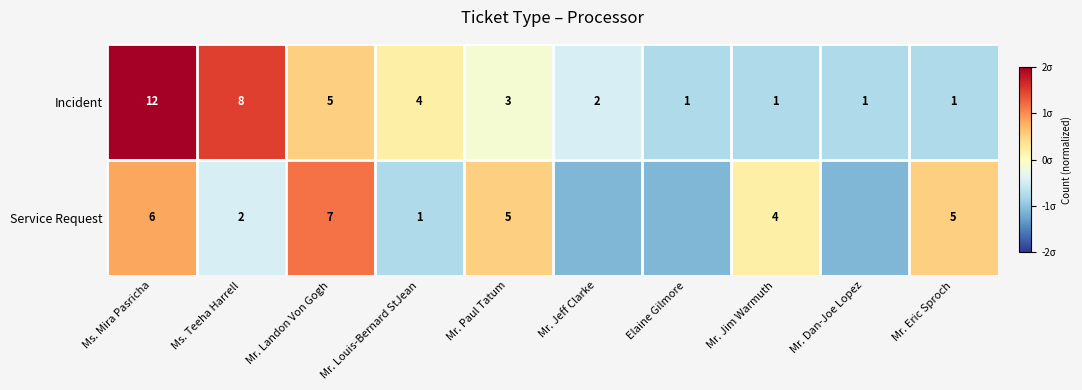

At which label is Incident closest to 6?

Mr. Landon Von Gogh